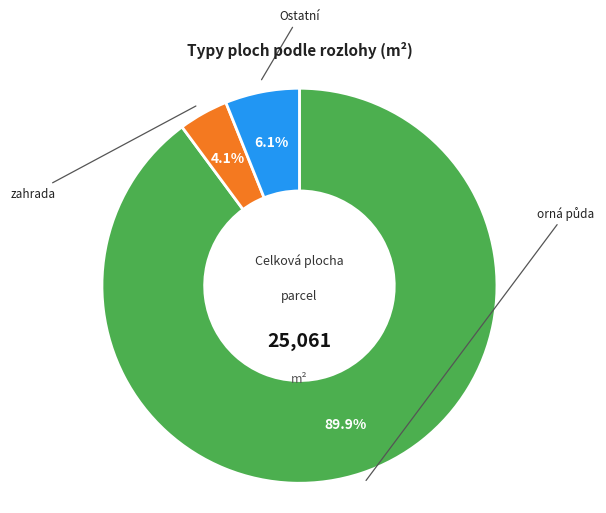

Does any single category account for the majority?

Yes